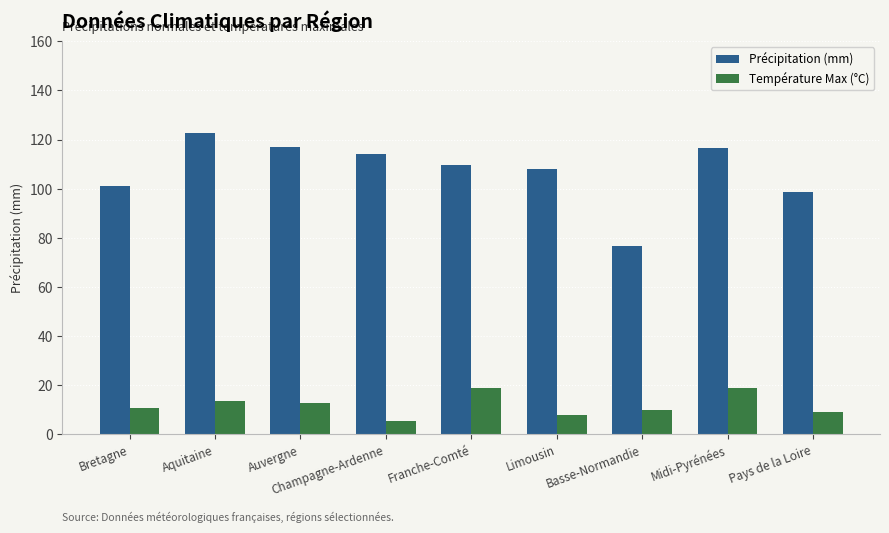

What is the difference between the highest and lowest values at Franche-Comté?

90.7